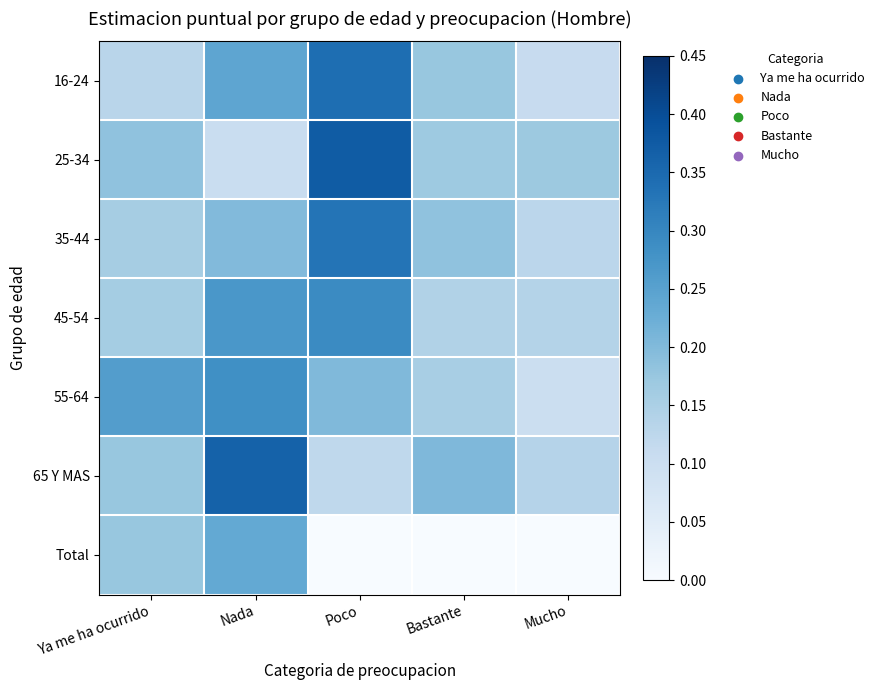

How many distinct data groups are displayed?

7